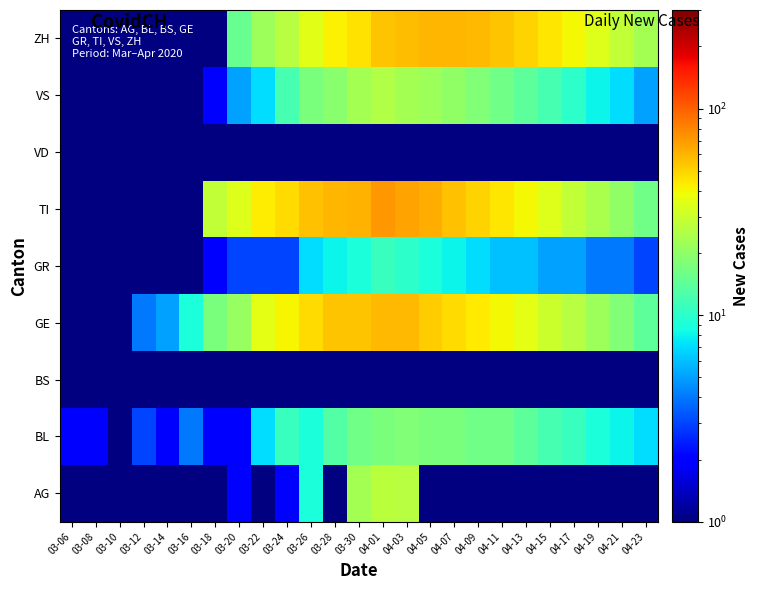

Rank the series at 04-17 from highest to lowest value.

ZH, TI, GE, BL, VS, GR, AG, BS, VD